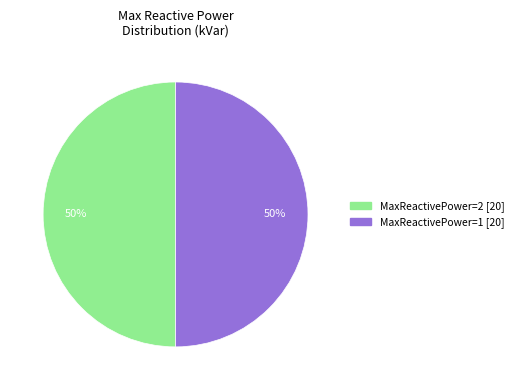

To the nearest percent, what is the average slice percentage?

50%